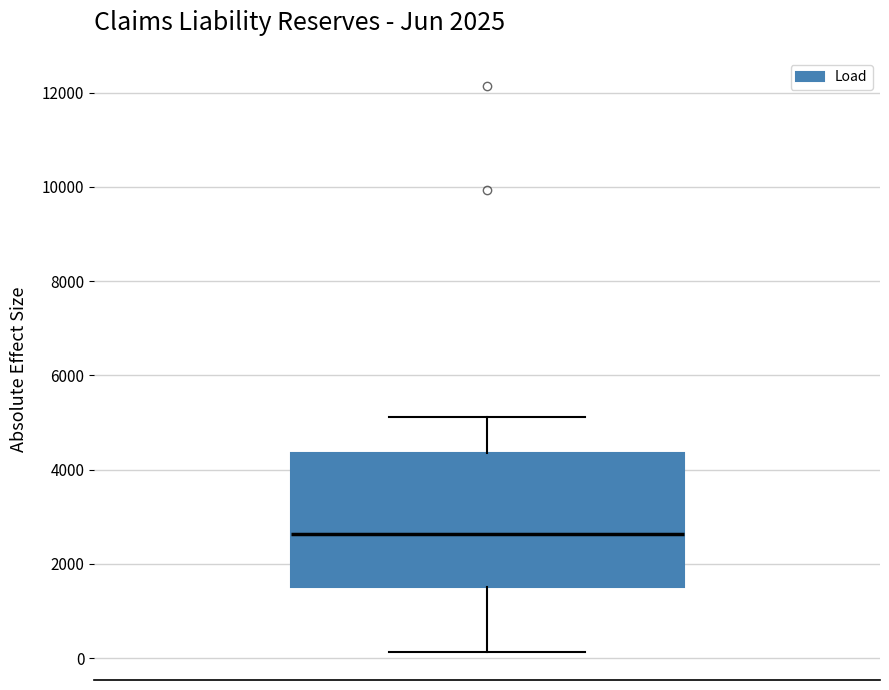

Where is the upper edge of the box on the y-axis? The values are not printed on the chart, so give them approximately, as read against the axis.

4400